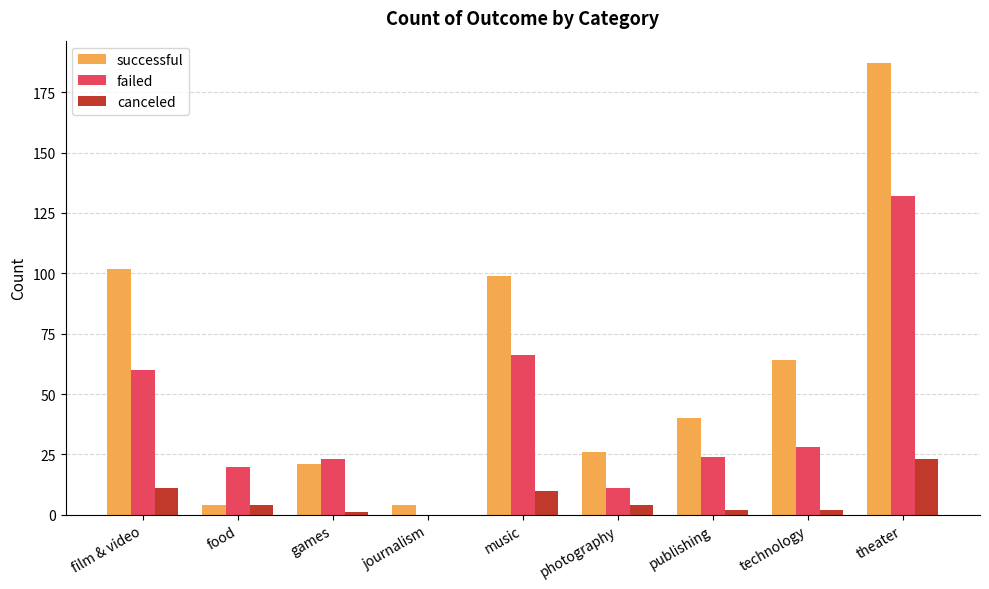

Which category has the highest value across all series?

theater